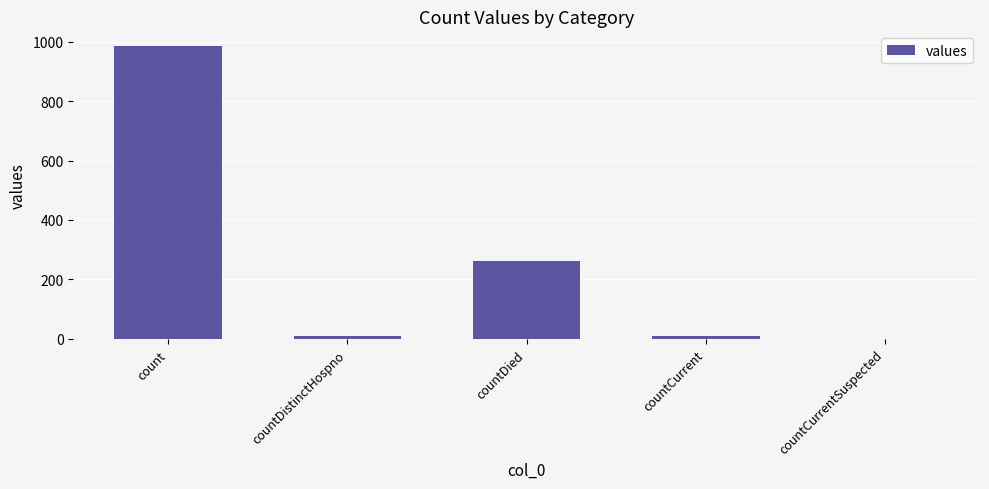

What is the sum of the values at countCurrentSuspected and countCurrent?

11